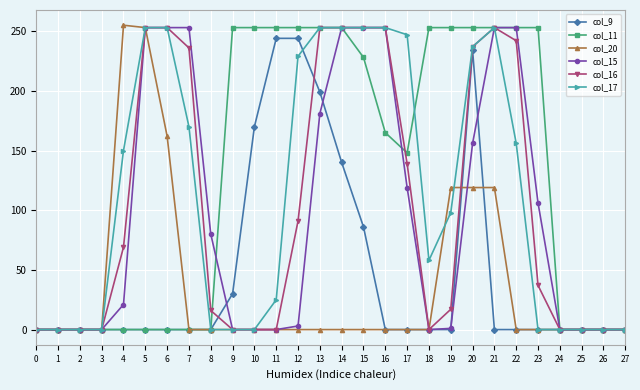

Which series has the largest total across all categories?

col_11